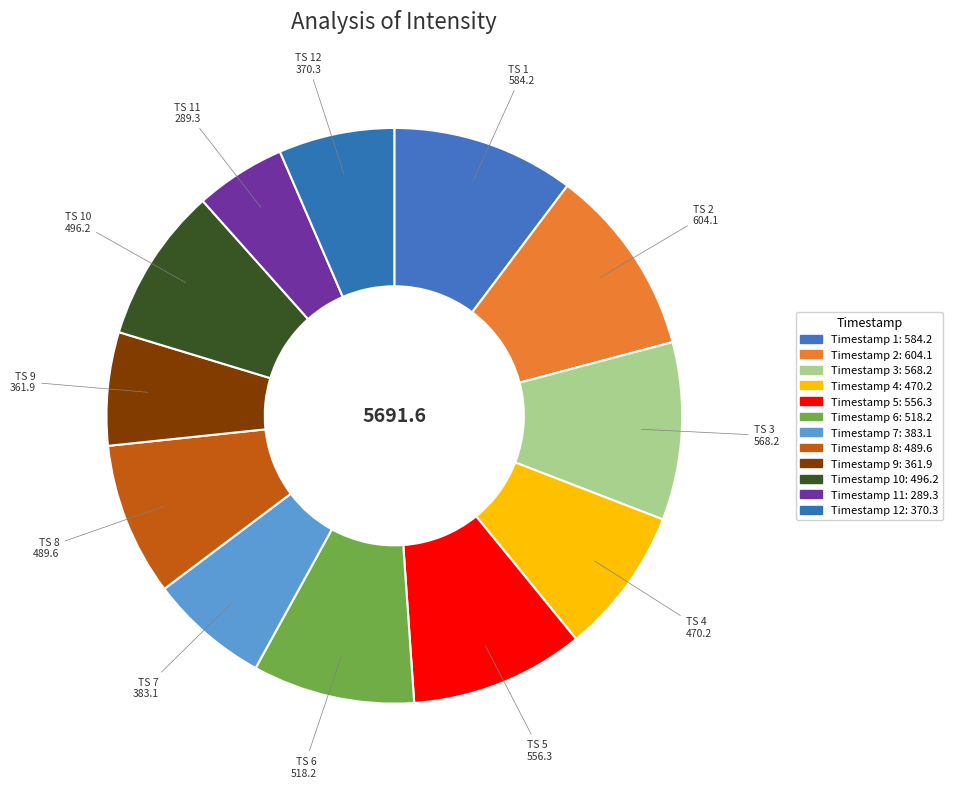

To the nearest percent, what is the average slice percentage?

8%